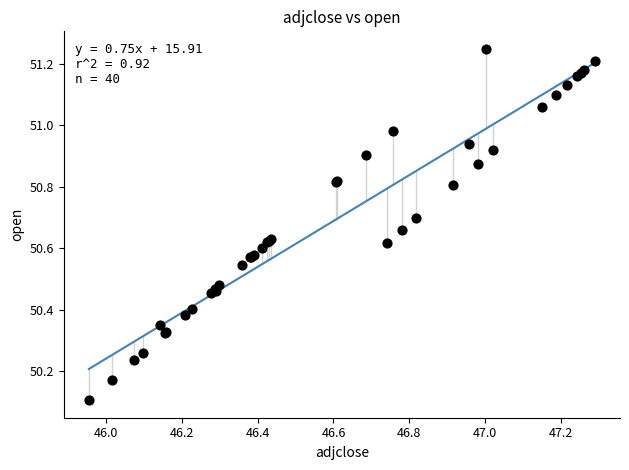

What Y value in the scatter plot is closest to 50?

50.1